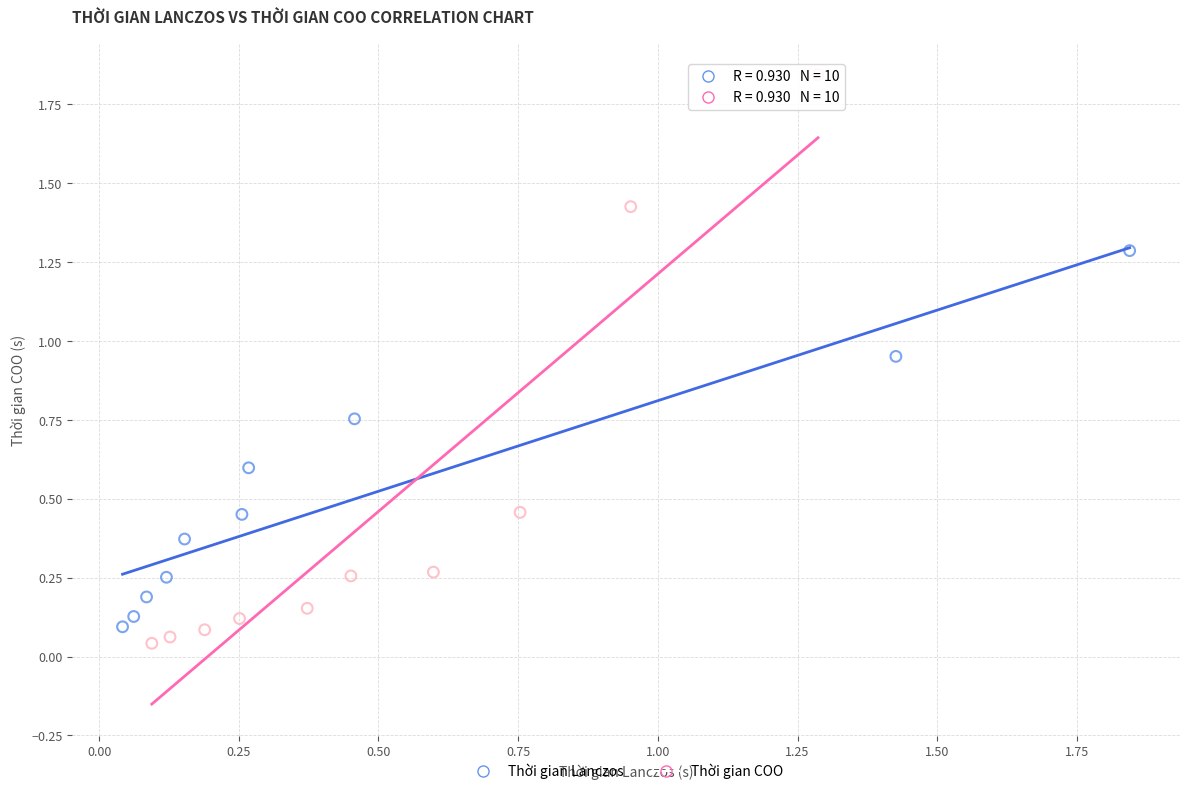

Which series has the largest Y range (max minus min)?

Thời gian COO